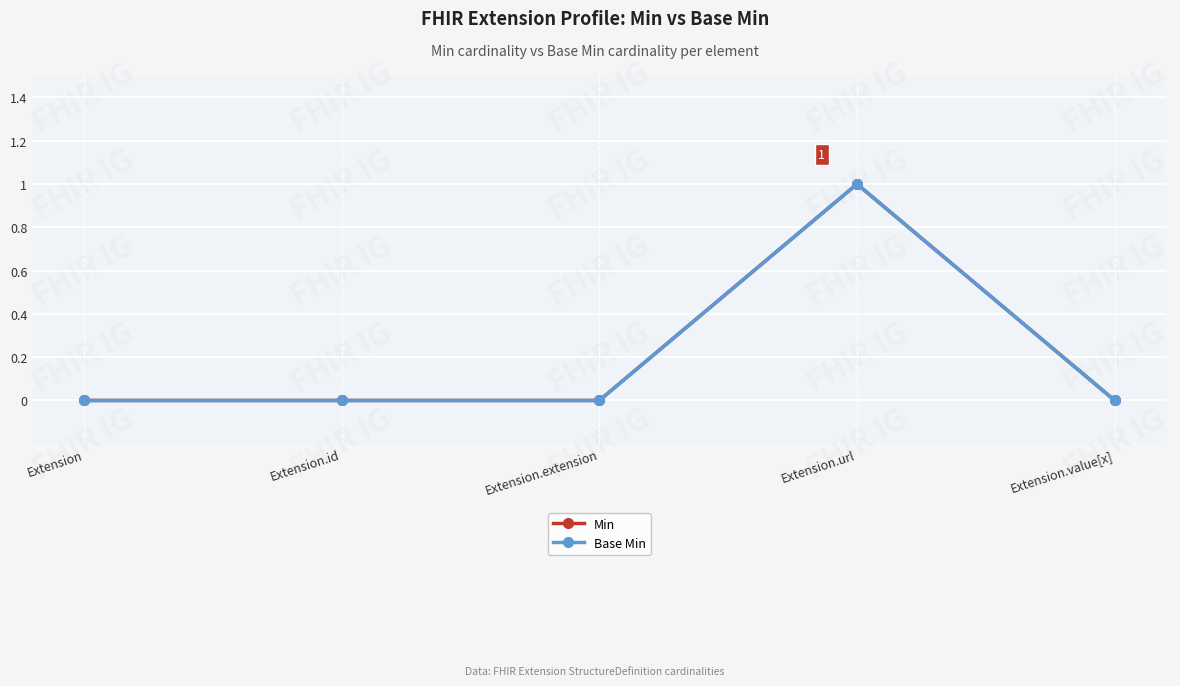

Count the Base Min values in the range 0 to 1.

5